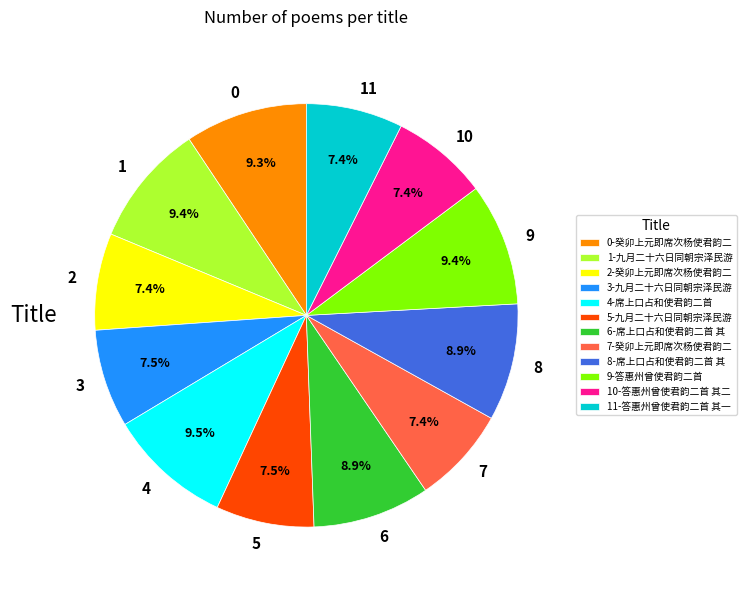

Does 1 represent more than half of the total?

No